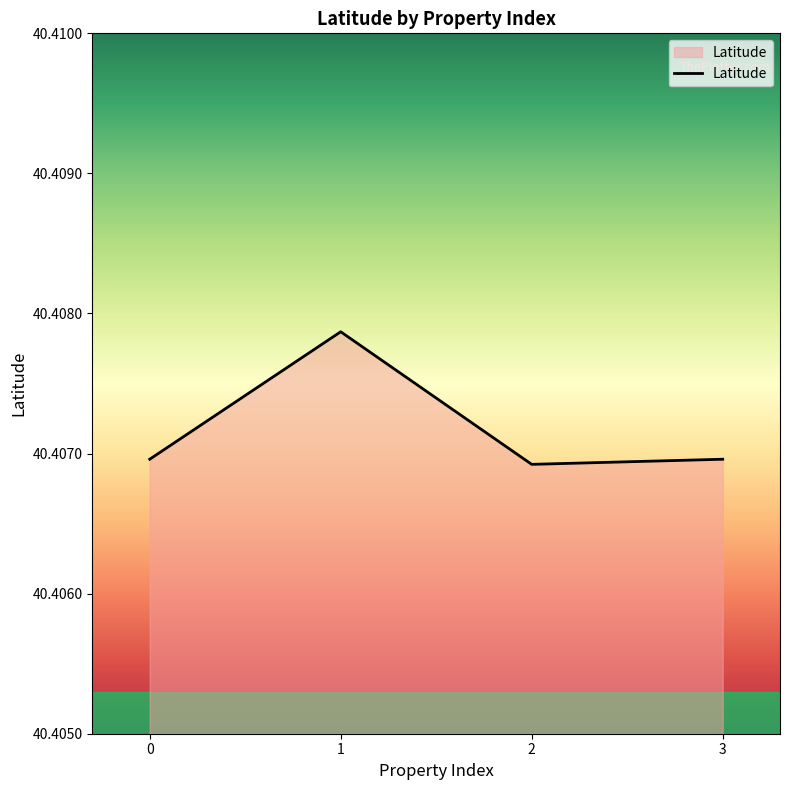

Count the values in the range 40 to 41.

4